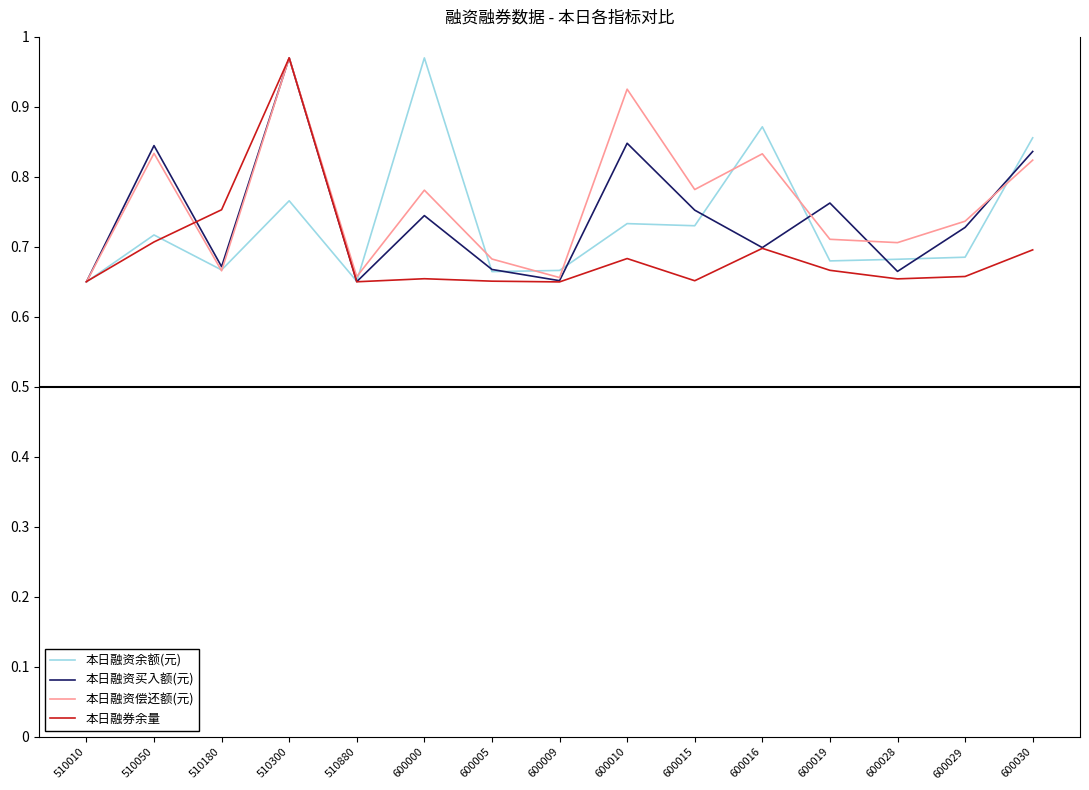

At which label does 本日融资余额(元) reach its peak?

600000